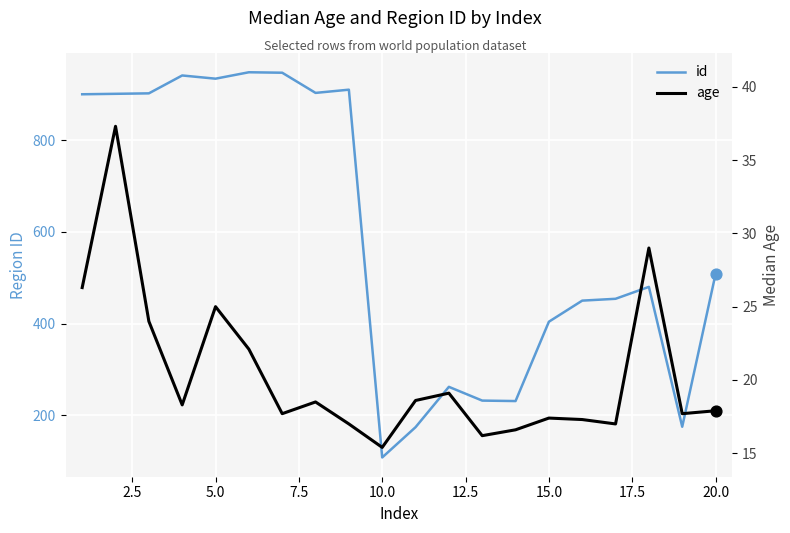

At which label is id closest to 528?

20.0